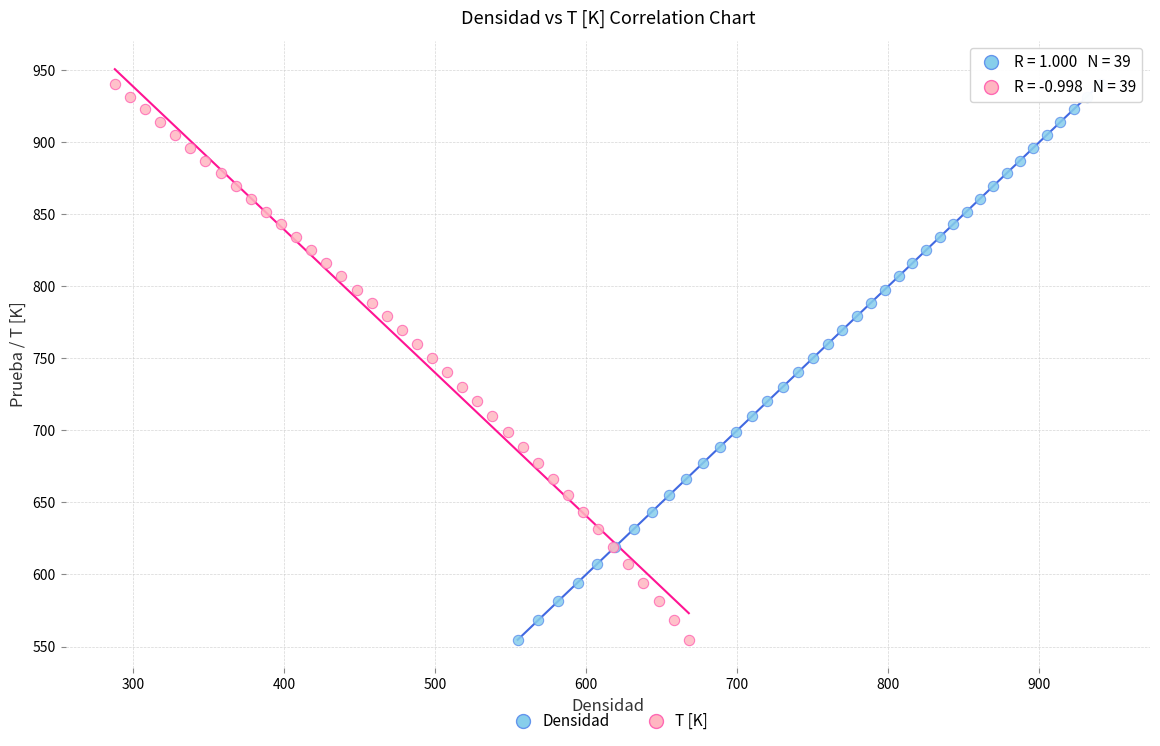

Which series has the widest spread of Y values?

Densidad